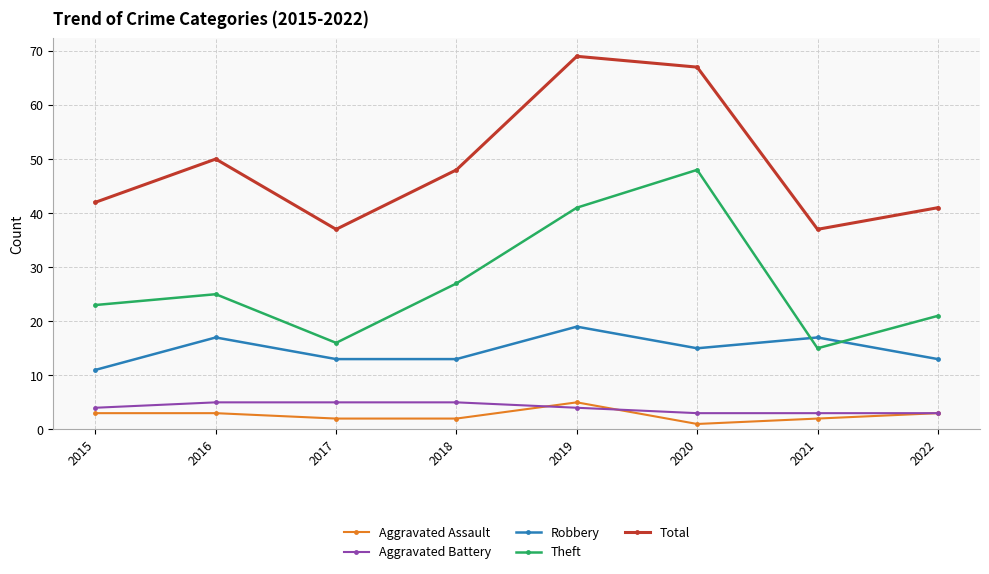

Where is the first local maximum for Robbery?

2016